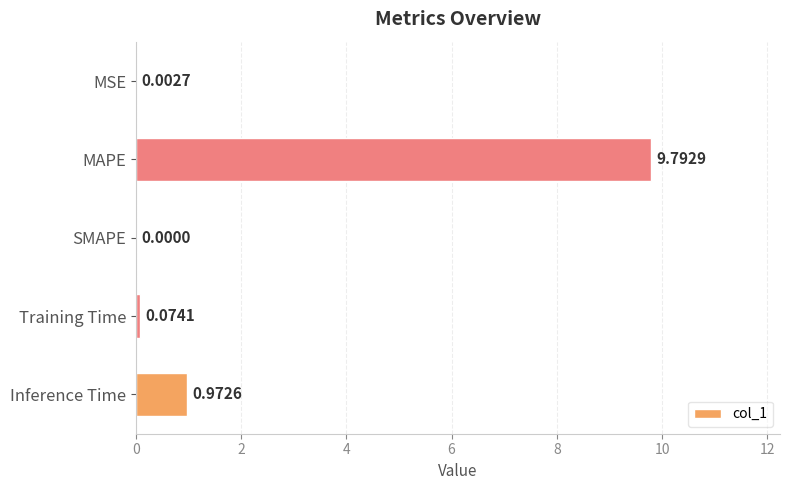

What is the sum of all values?

10.8